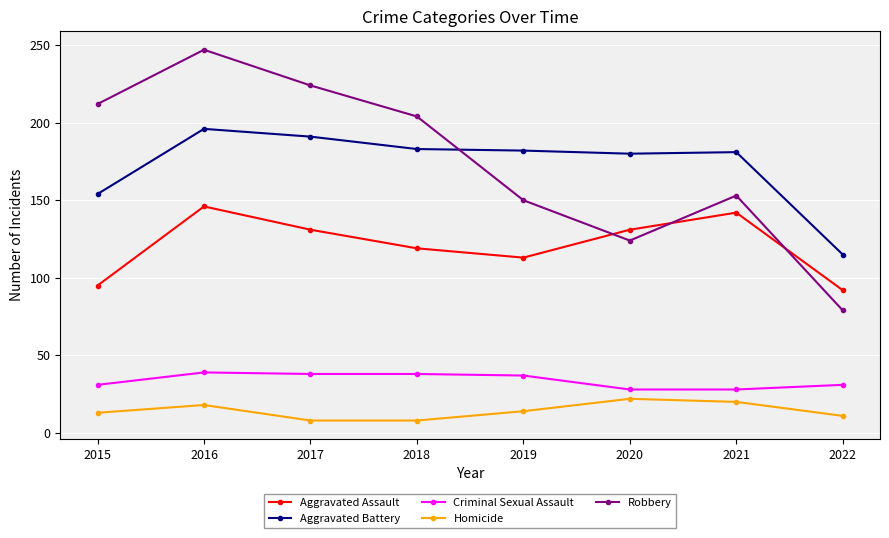

True or false: Homicide has a value of 20 at 2021.

True